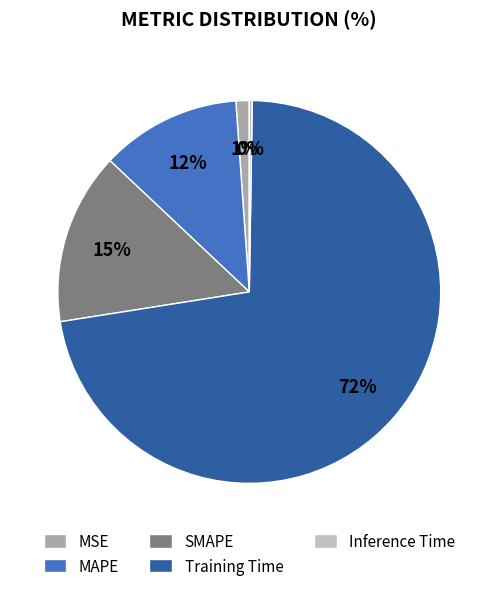

To the nearest percent, what is the average slice percentage?

20%